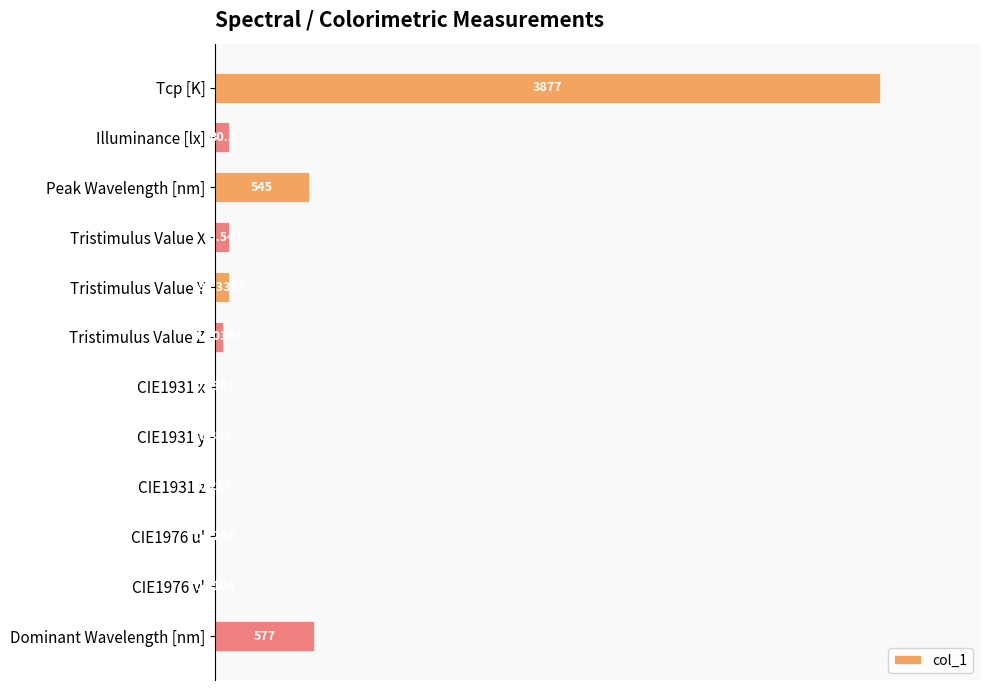

Are the bars horizontal?

Yes